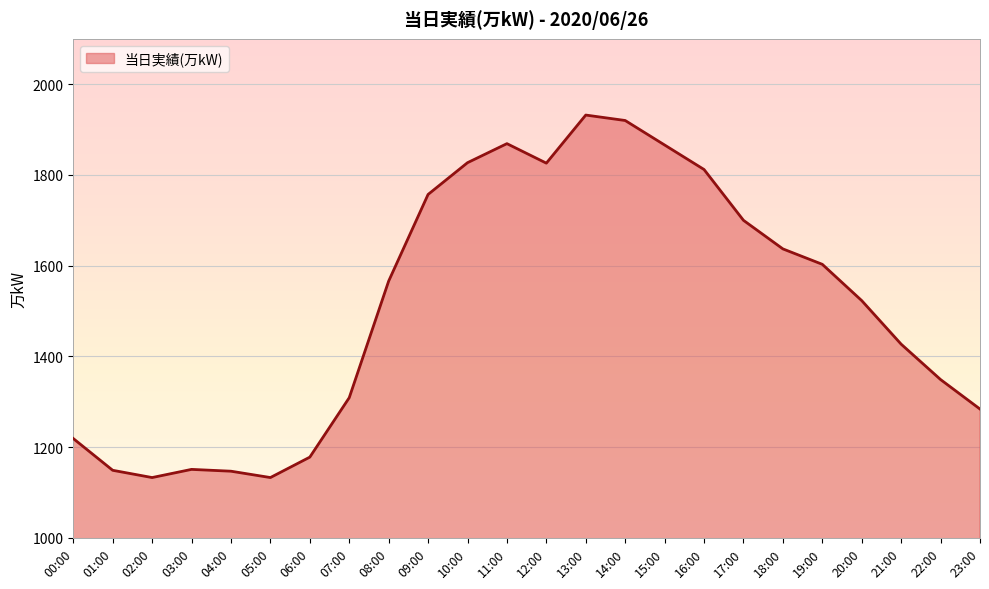

What is the difference between the maximum and minimum values?

799